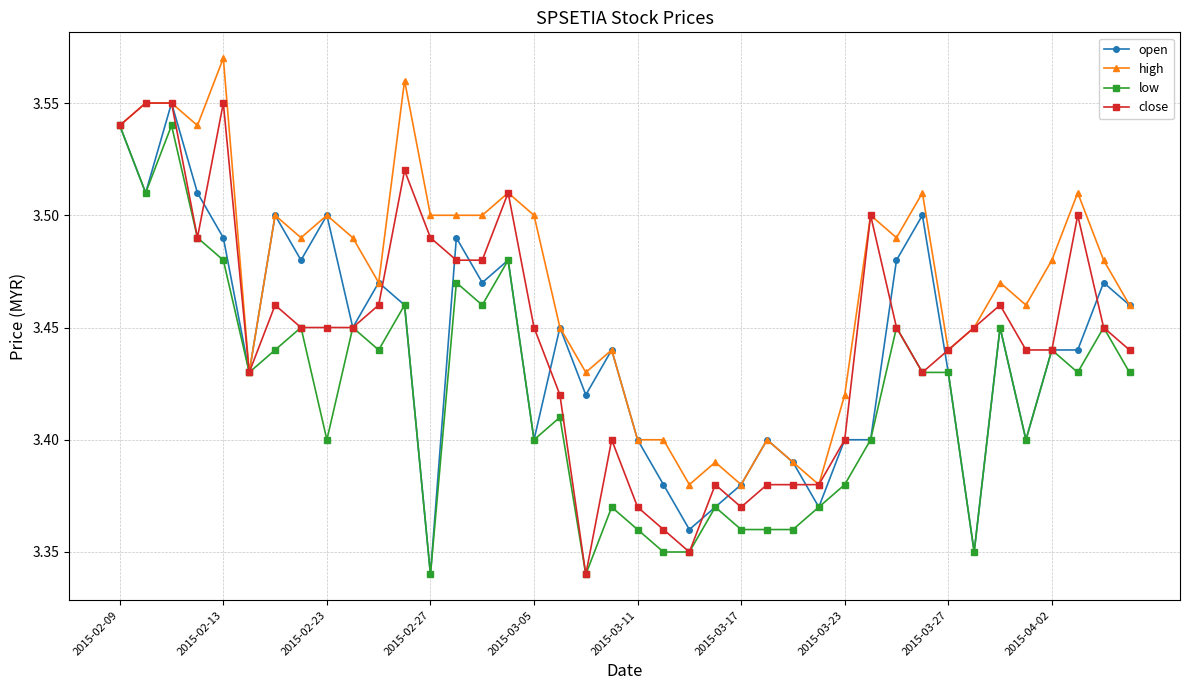

How many high values are between 3 and 4?

40